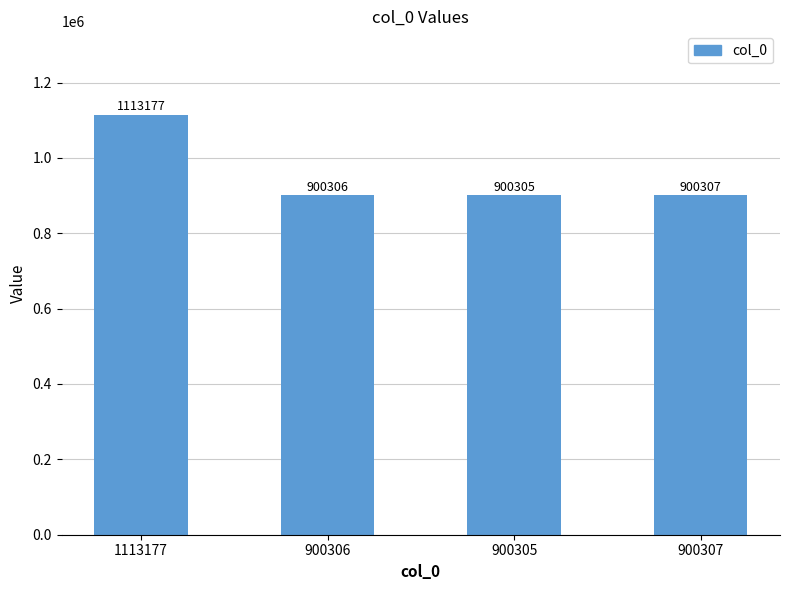

How many data points are less than 900307?

2